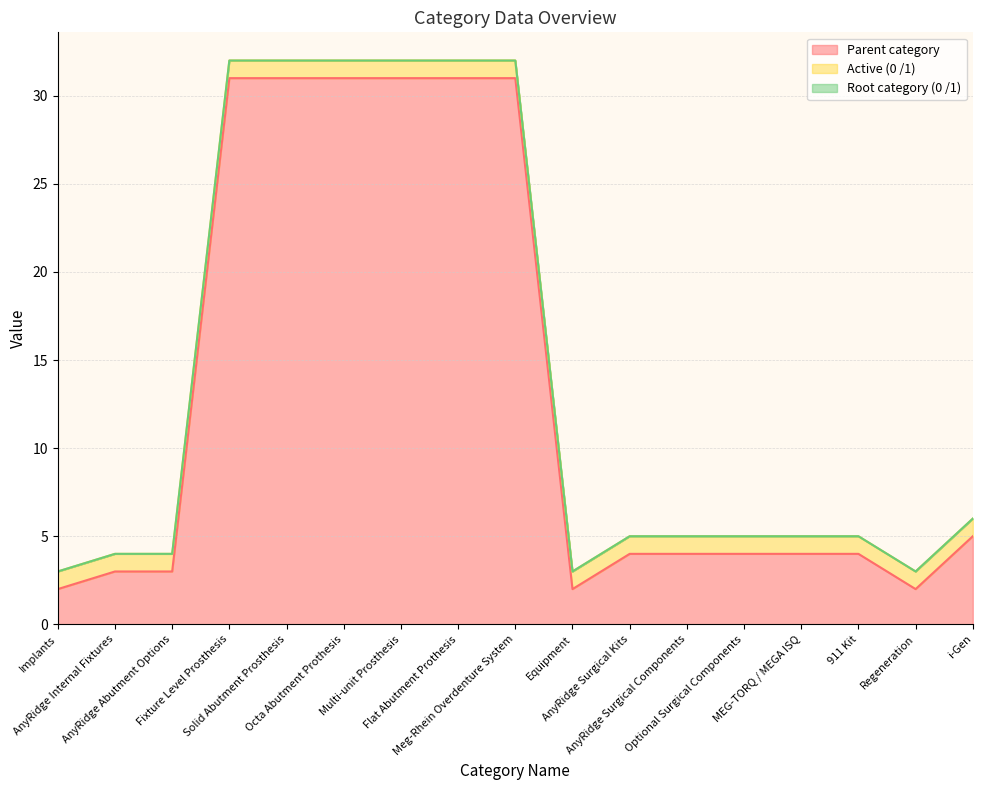

What value does the Parent category series have at AnyRidge Surgical Components?

4